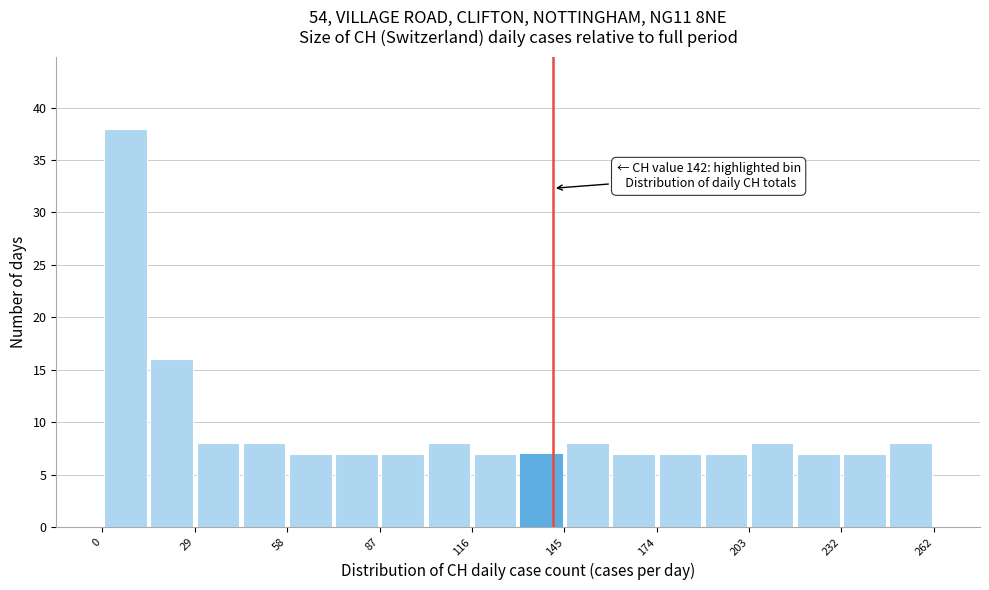

Read against the x-axis, roughly where is the centre of the tallest bar?

5